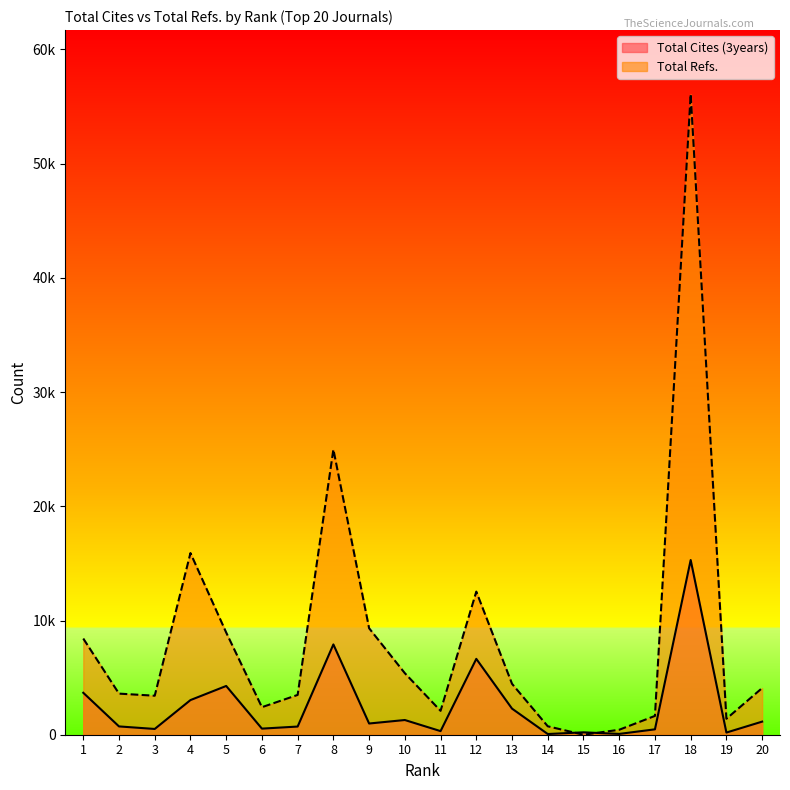

What is the sum of the Total Refs. values at 11 and 3?

5506